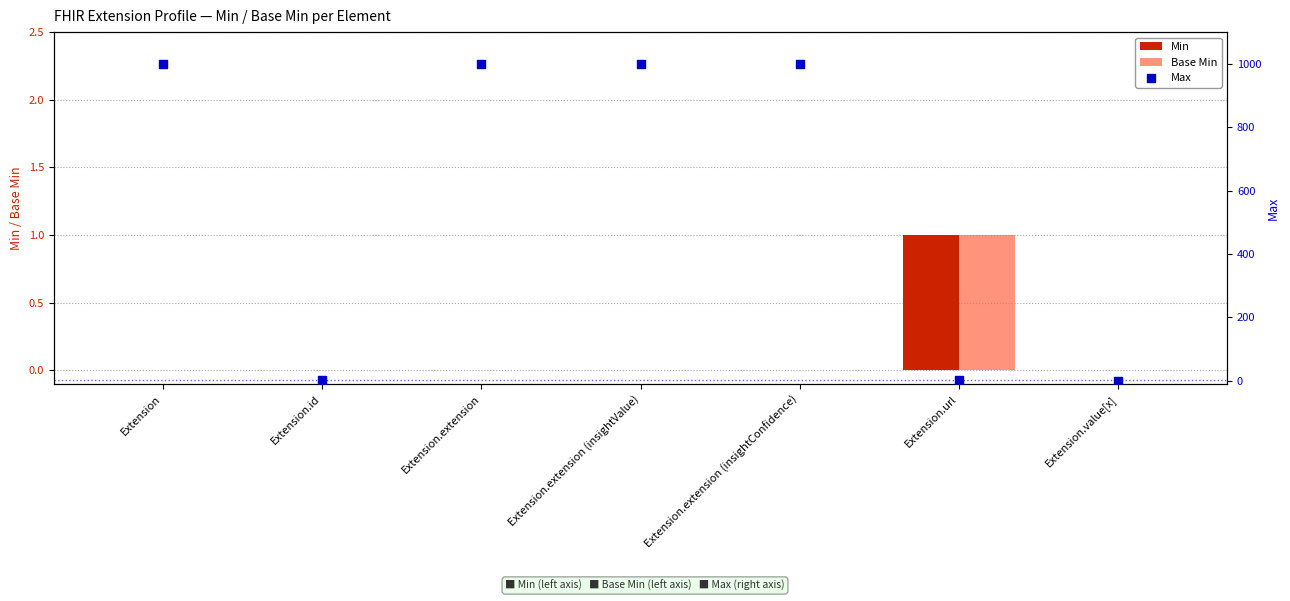

What is the total value across all series at Extension.extension (insightConfidence)?

999